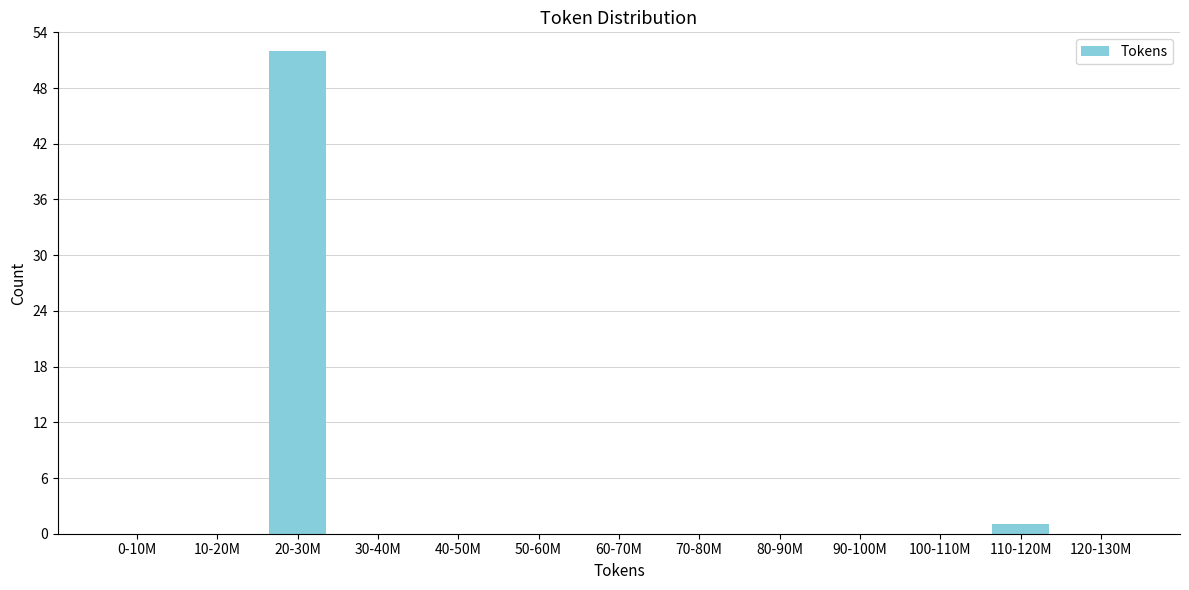

Reading left to right, what are all the values shown in this chart?

0-10M=0	10-20M=0	20-30M=52	30-40M=0	40-50M=0	50-60M=0	60-70M=0	70-80M=0	80-90M=0	90-100M=0	100-110M=0	110-120M=1	120-130M=0